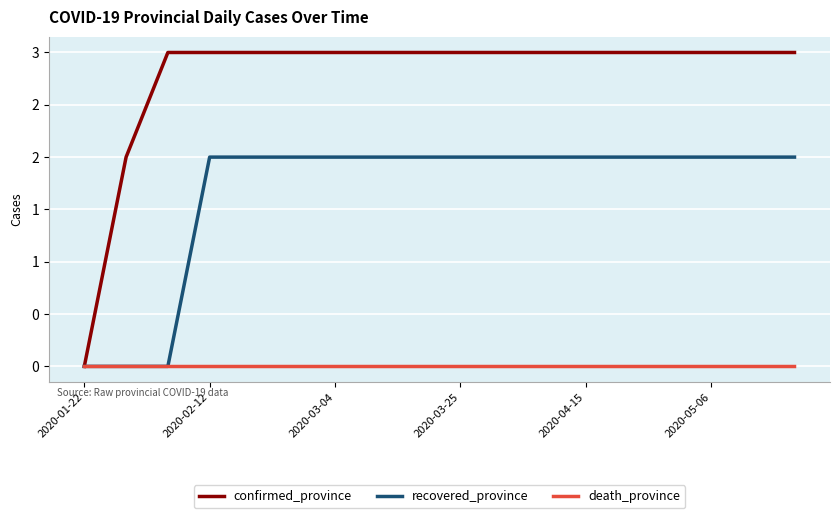

What is the sum of all recovered_province values?

30